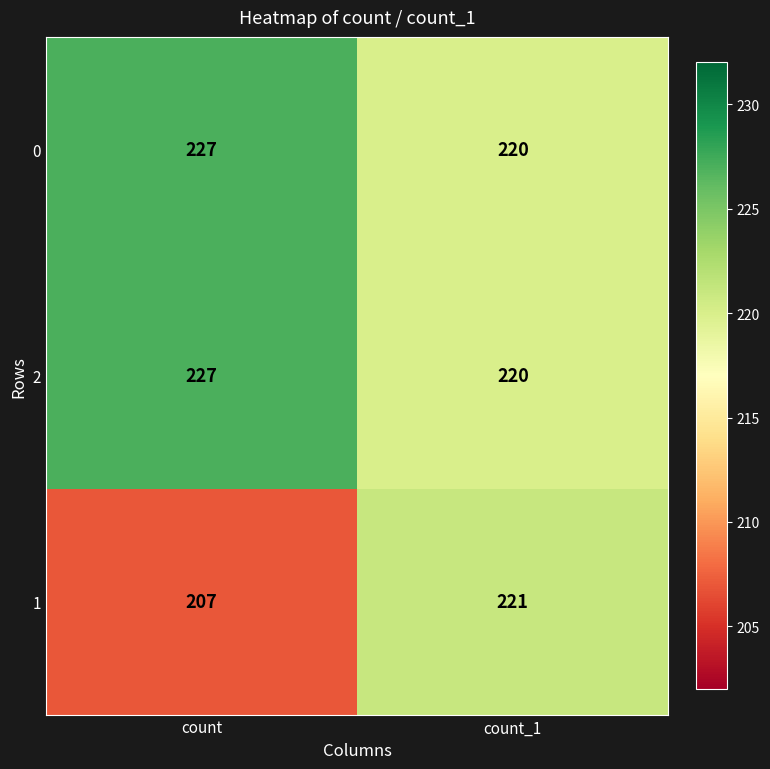

Which series changed the most between count and count_1?

1